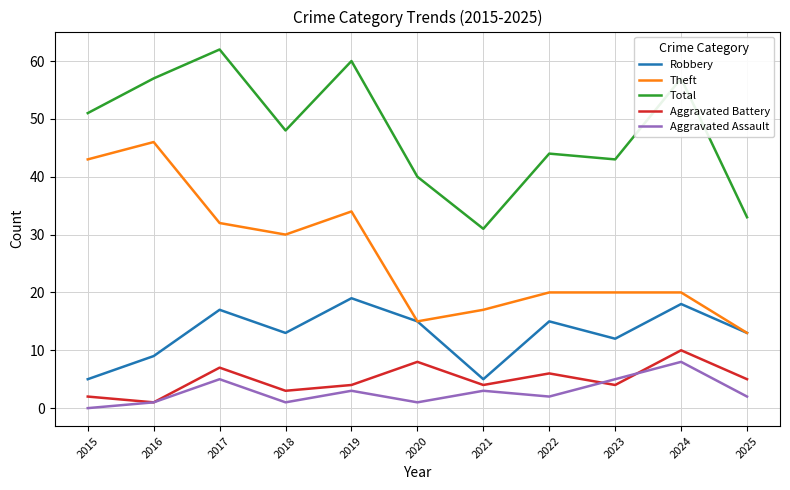

Reading left to right, list all the values displayed in this chart.

Robbery: 5	9	17	13	19	15	5	15	12	18	13
Theft: 43	46	32	30	34	15	17	20	20	20	13
Total: 51	57	62	48	60	40	31	44	43	57	33
Aggravated Battery: 2	1	7	3	4	8	4	6	4	10	5
Aggravated Assault: 0	1	5	1	3	1	3	2	5	8	2